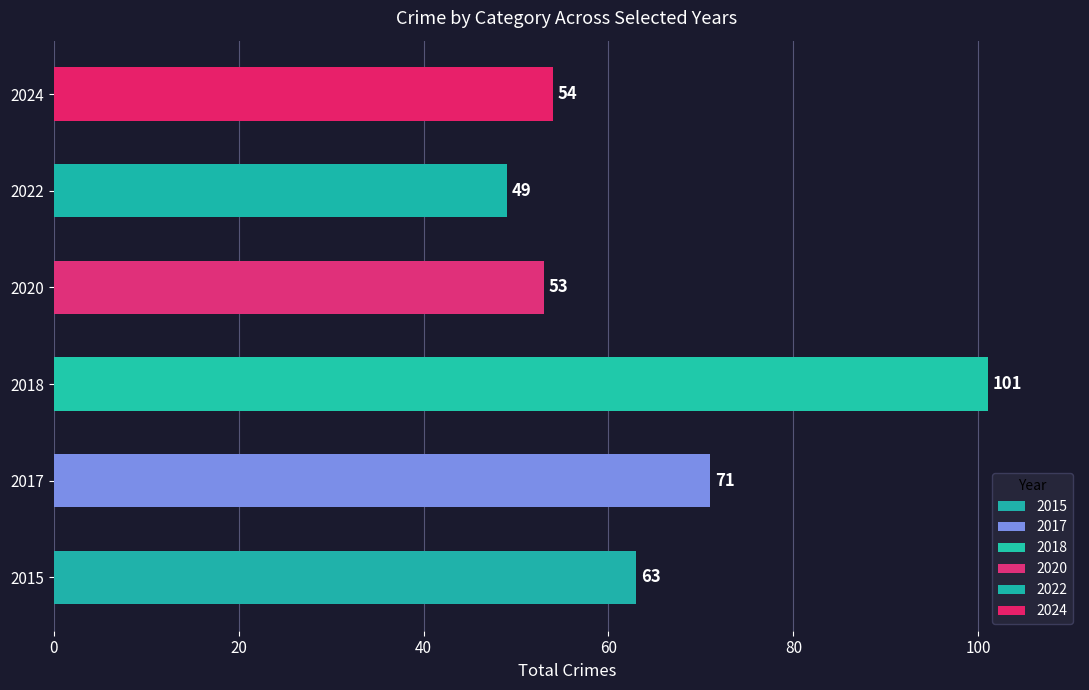

What is the greatest value displayed?

101